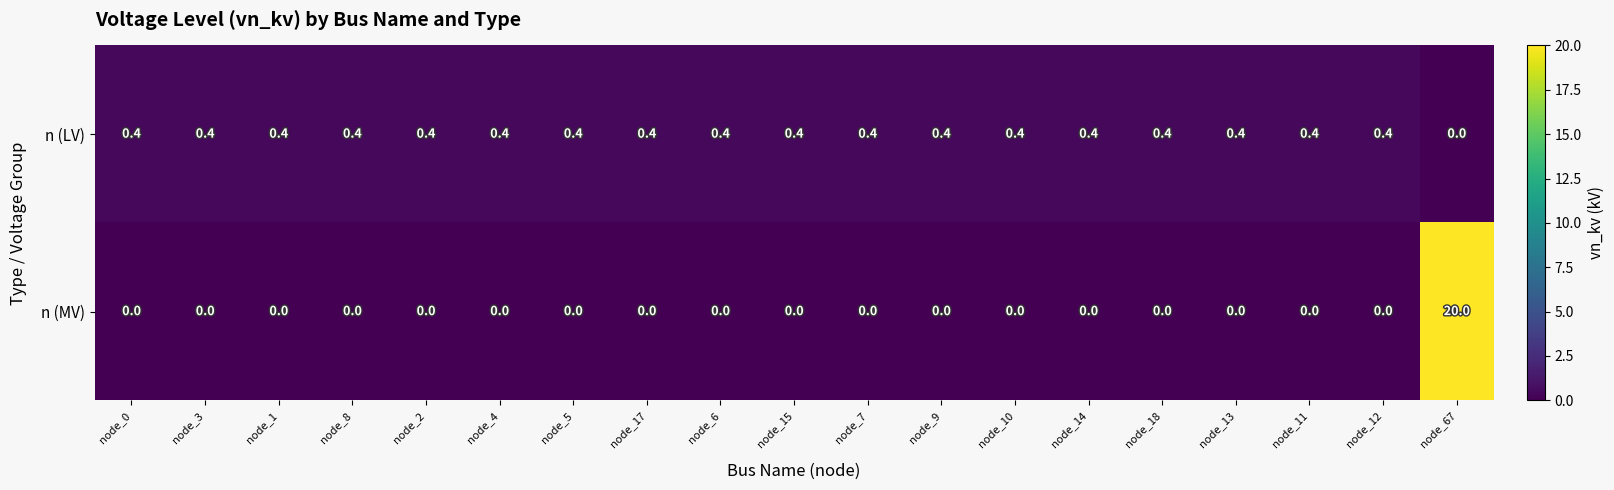

Which series has the largest total across all categories?

n (MV)